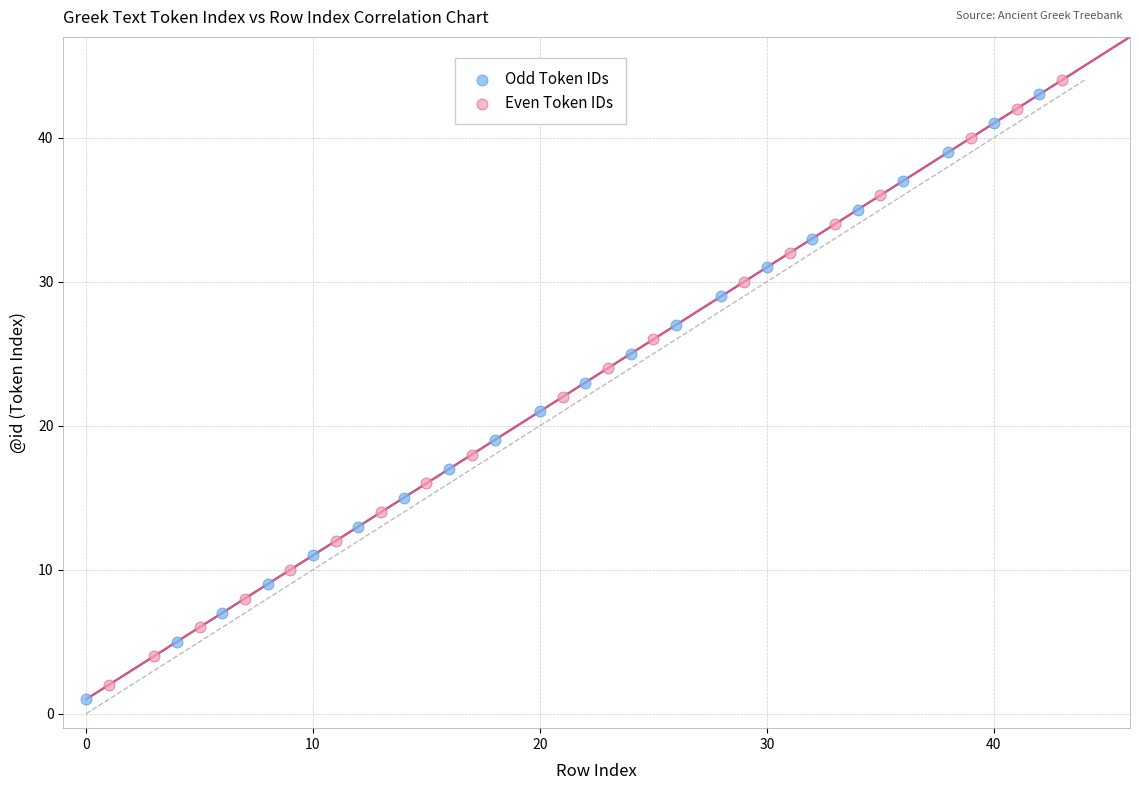

Which series contains the highest Y value?

Even Token IDs